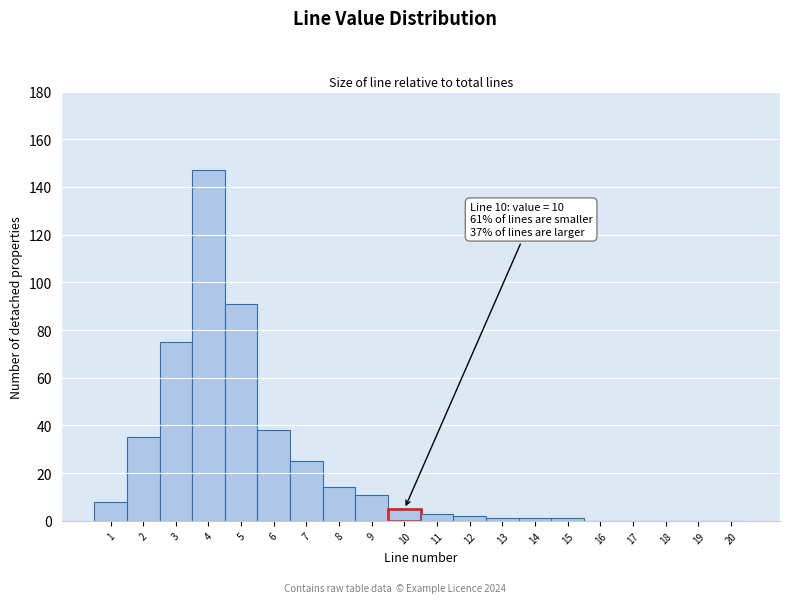

Over which range of the x-axis is the bar tallest?

3.5 to 4.5